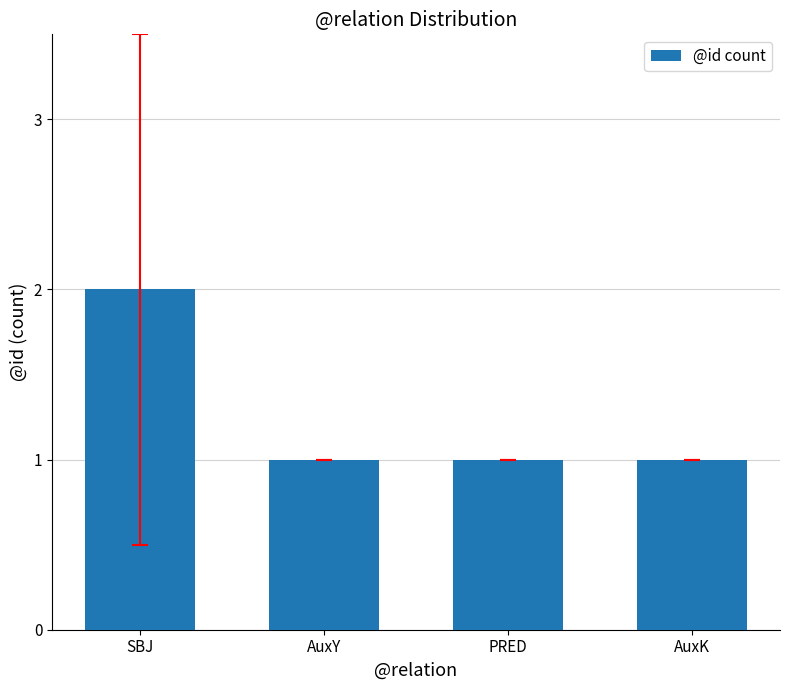

What is the ratio of the value at SBJ to the value at AuxK?

2.0